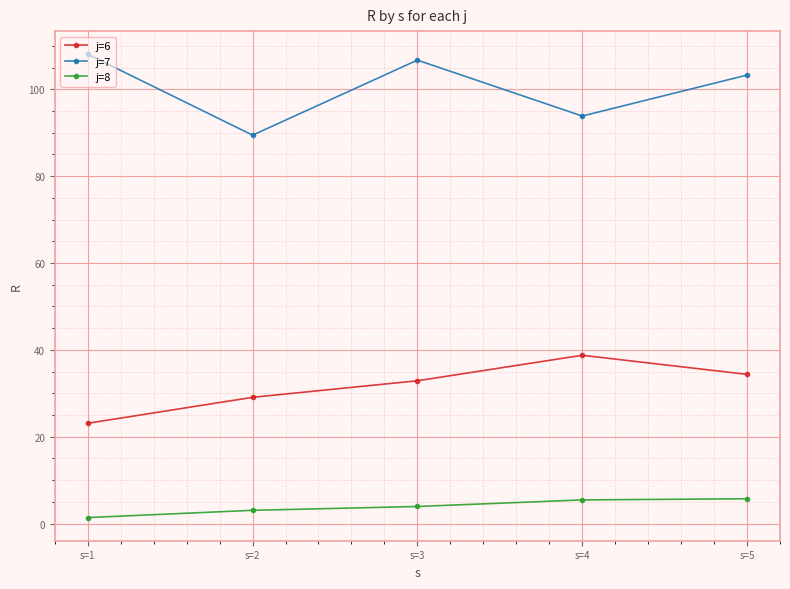

True or false: j=8 has more than 2 points higher than both neighbors.

False